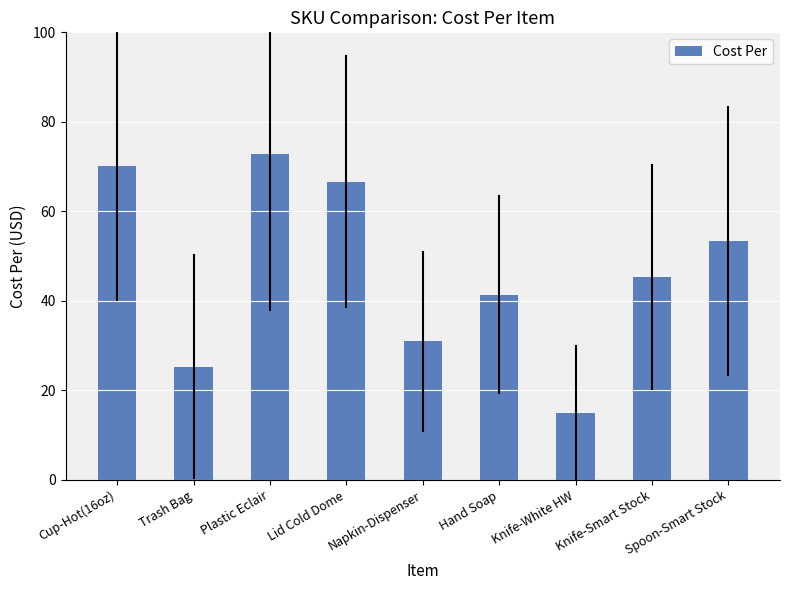

Rank the categories by value from highest to lowest.

Plastic Eclair, Cup-Hot(16oz), Lid Cold Dome, Spoon-Smart Stock, Knife-Smart Stock, Hand Soap, Napkin-Dispenser, Trash Bag, Knife-White HW